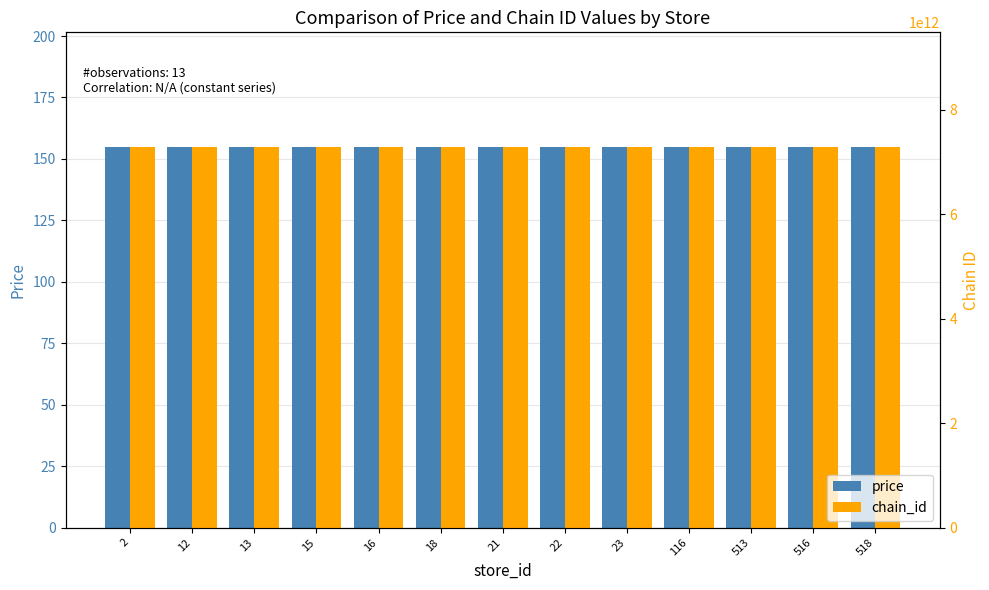

At how many categories does at least one series exceed 6753424158985?

13